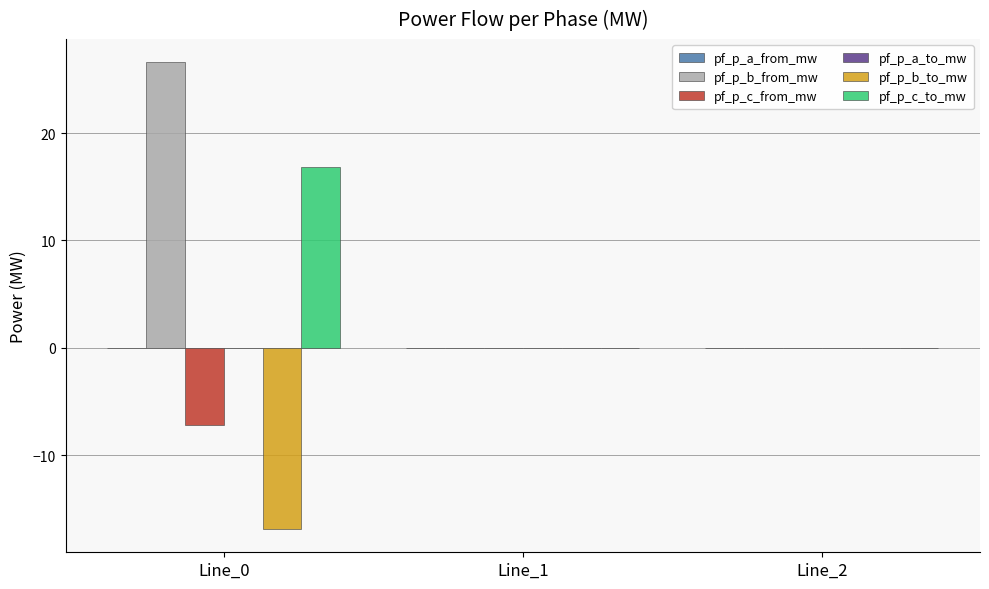

What is the greatest value displayed?

26.6